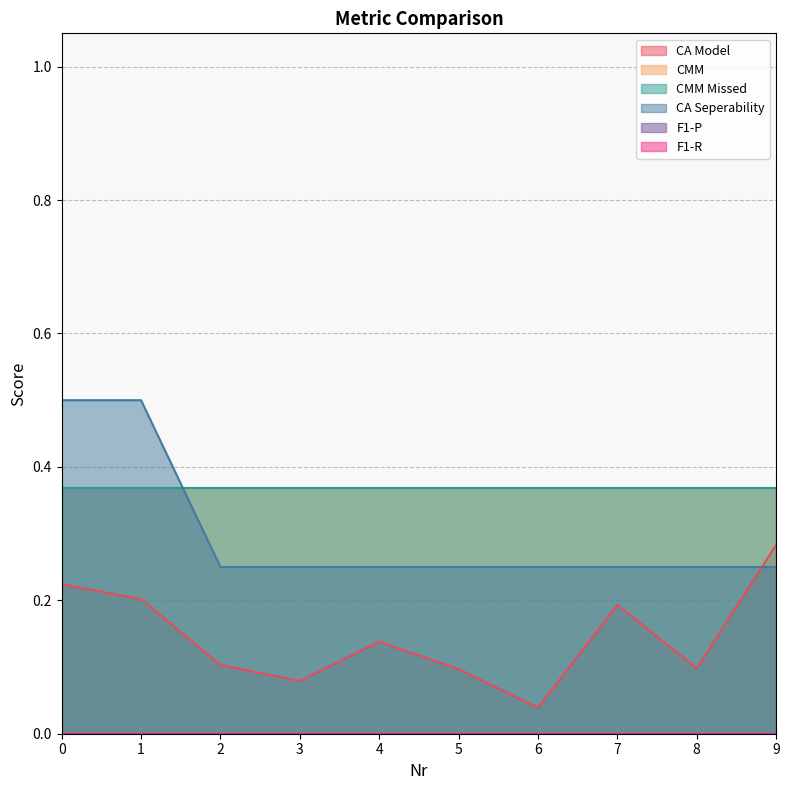

What is the difference between the highest and lowest values at 6?

0.4